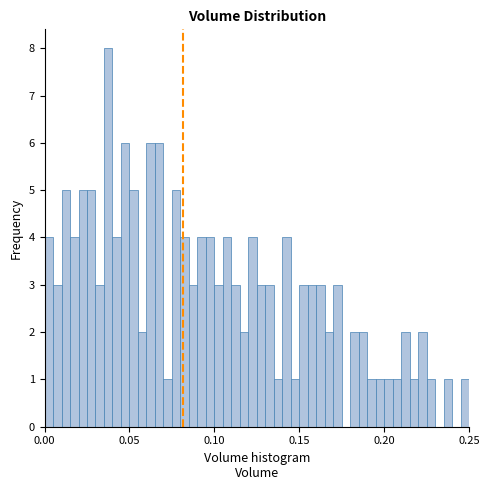

Around what value on the x-axis is the tallest bar? Give the approximate position of its centre, as read against the axis.

0.040